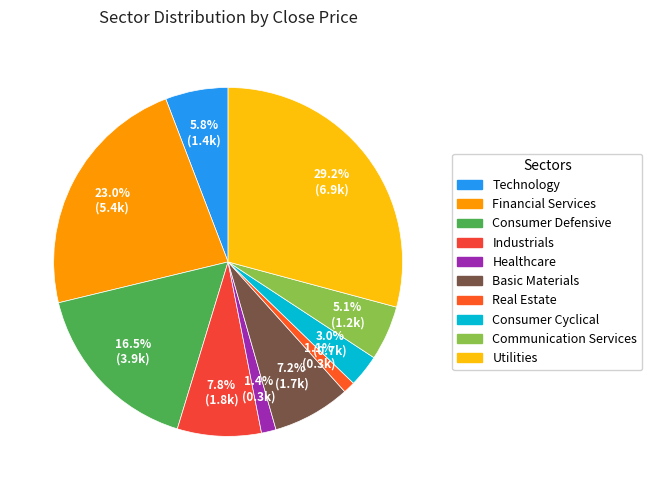

How many slices are in this pie chart?

10